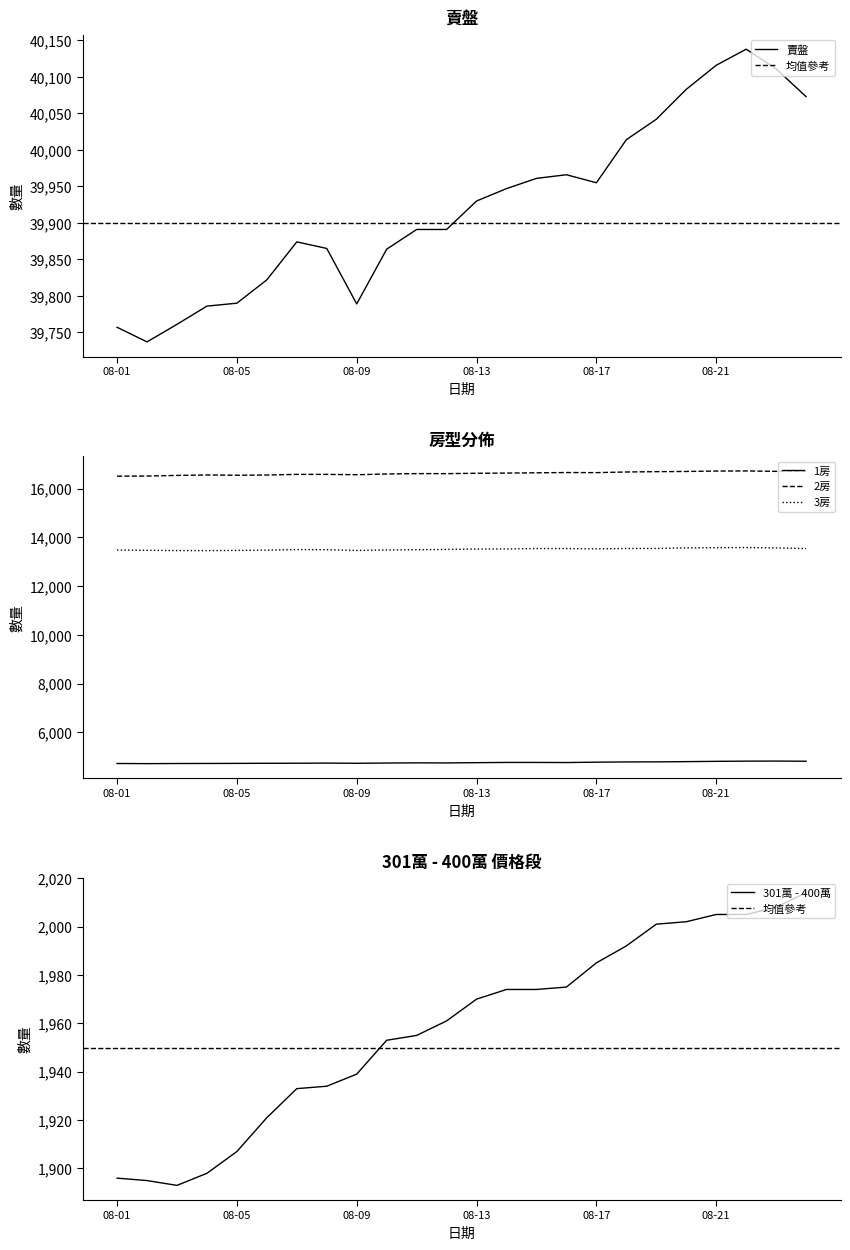

What is the value of the 3房 point at the 14th from the left?

13529